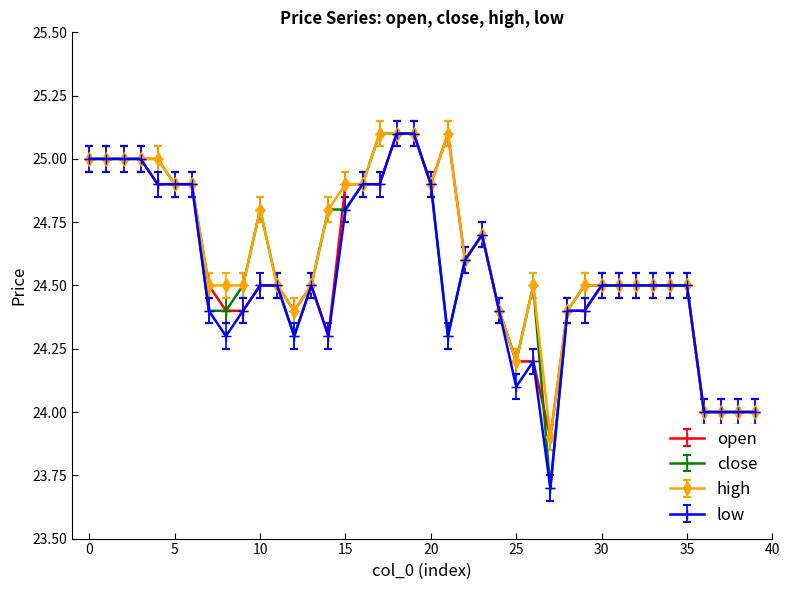

What is the highest value of the high series?

25.1